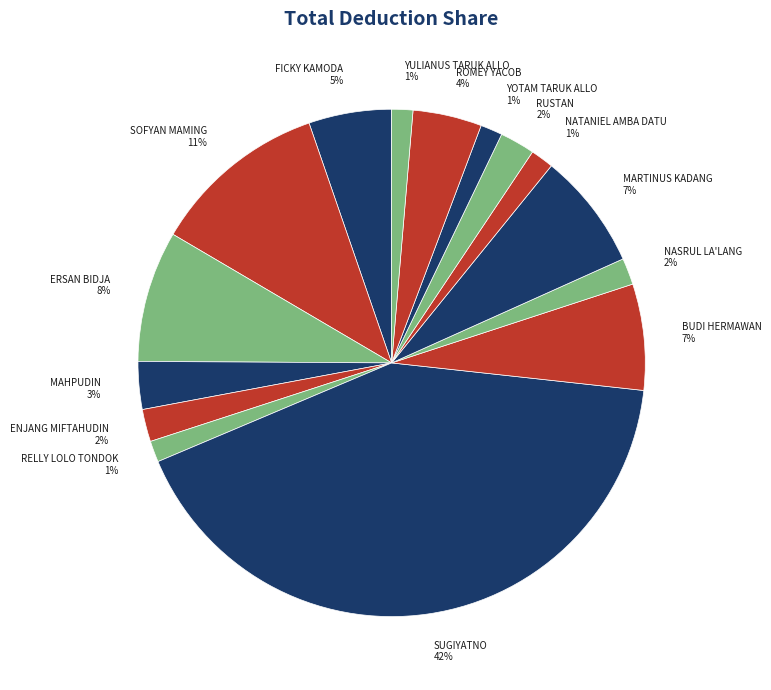

Which has a higher value, NATANIEL AMBA DATU or MAHPUDIN?

MAHPUDIN